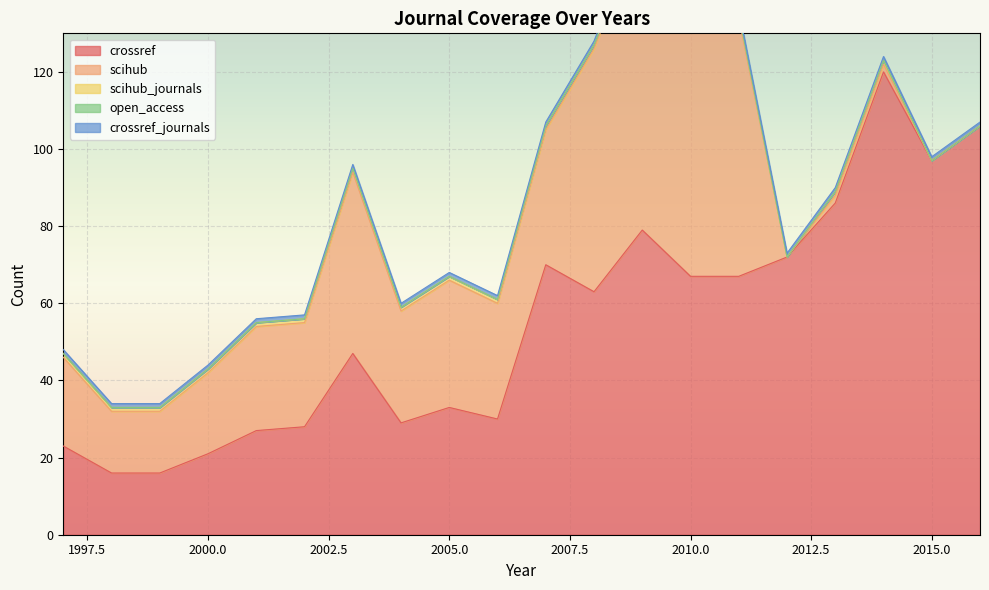

Which series changed the most between 2001 and 2002?

crossref